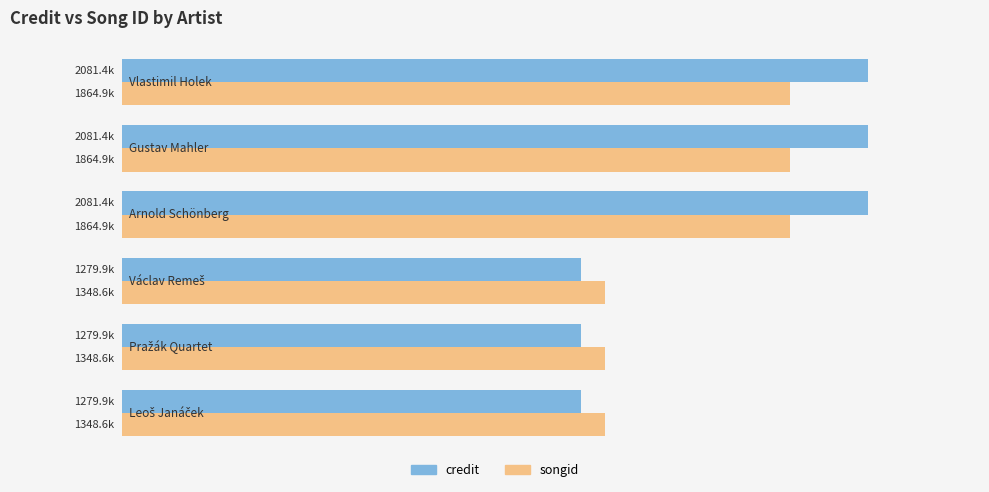

Rank the series by their maximum value, from lowest to highest.

songid, credit